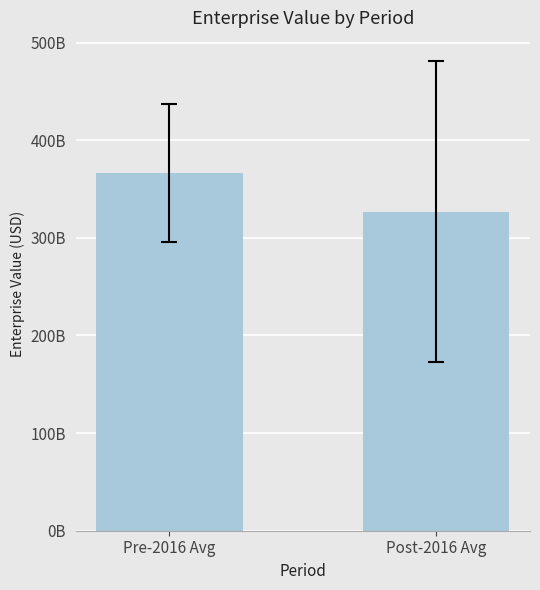

What value does the data have at Pre-2016 Avg?

366052667000.0